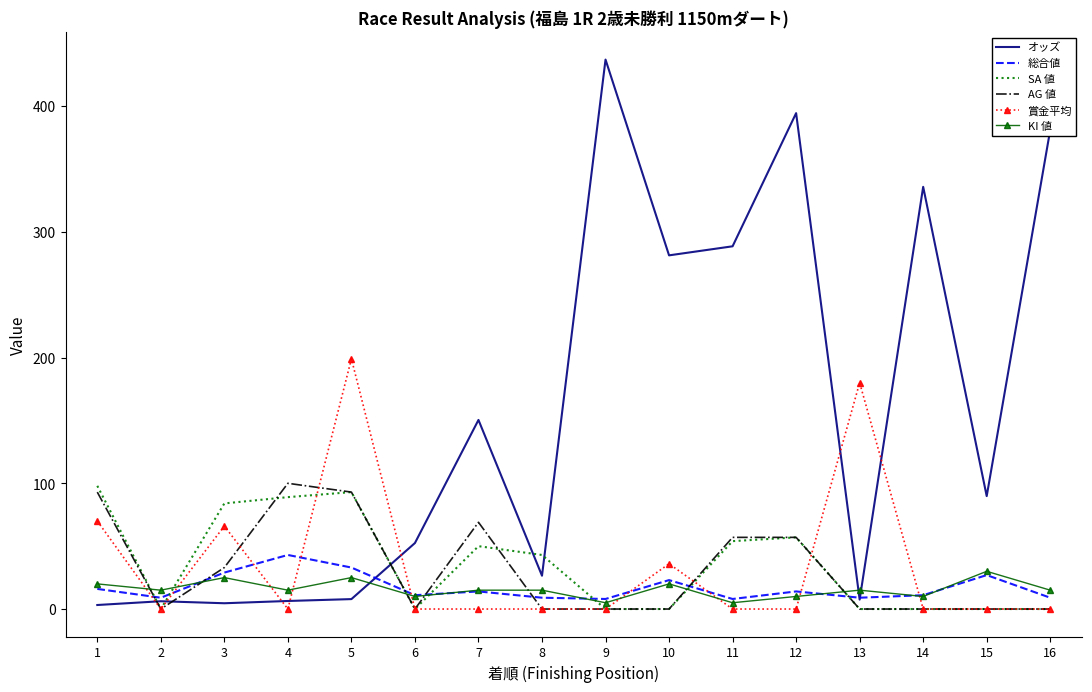

Read the SA 値 value at 4.

89.0